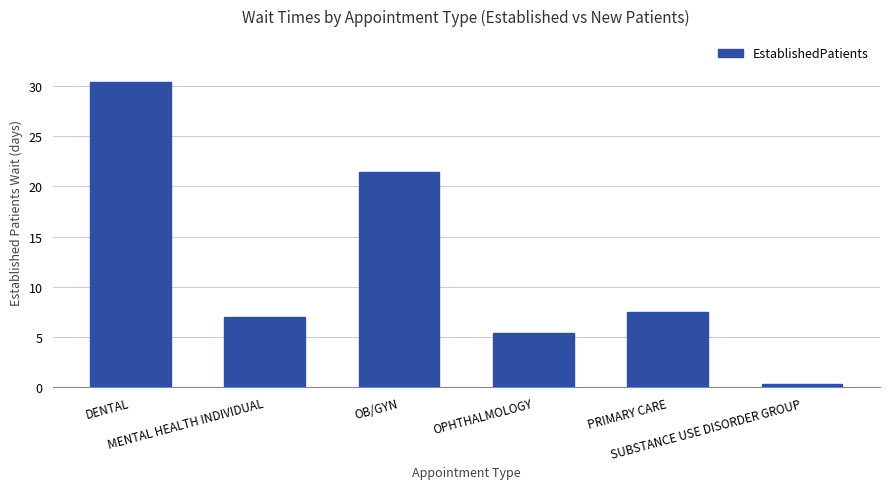

List the labels in order of value, smallest first.

SUBSTANCE USE DISORDER GROUP, OPHTHALMOLOGY, MENTAL HEALTH INDIVIDUAL, PRIMARY CARE, OB/GYN, DENTAL